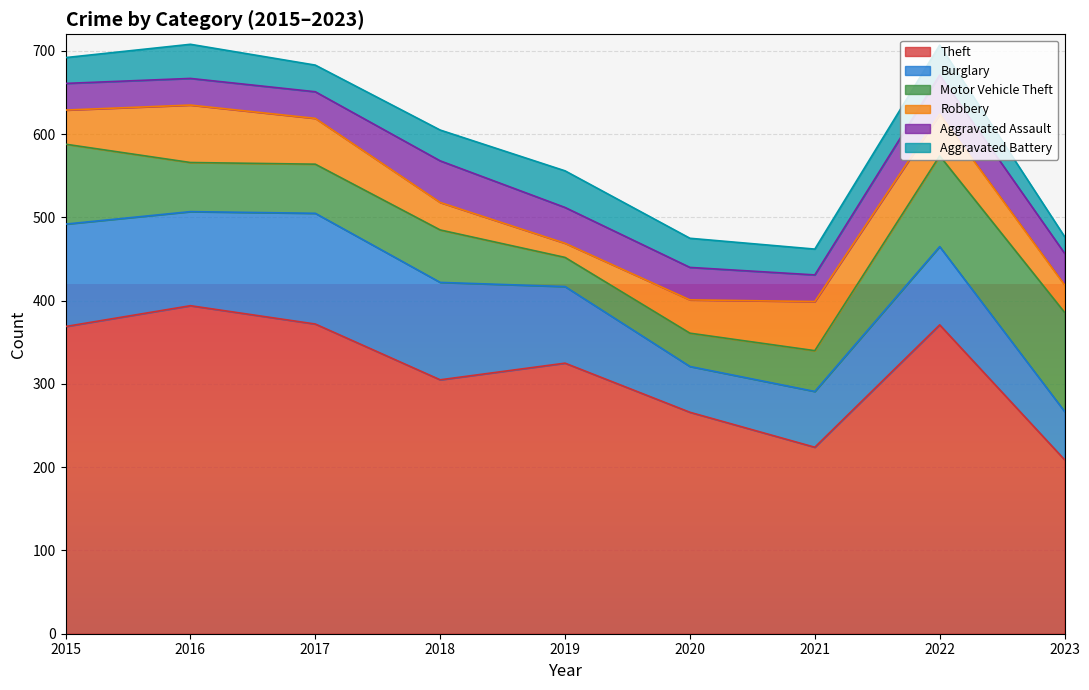

What are all the series names shown in the legend?

Theft, Burglary, Motor Vehicle Theft, Robbery, Aggravated Assault, Aggravated Battery